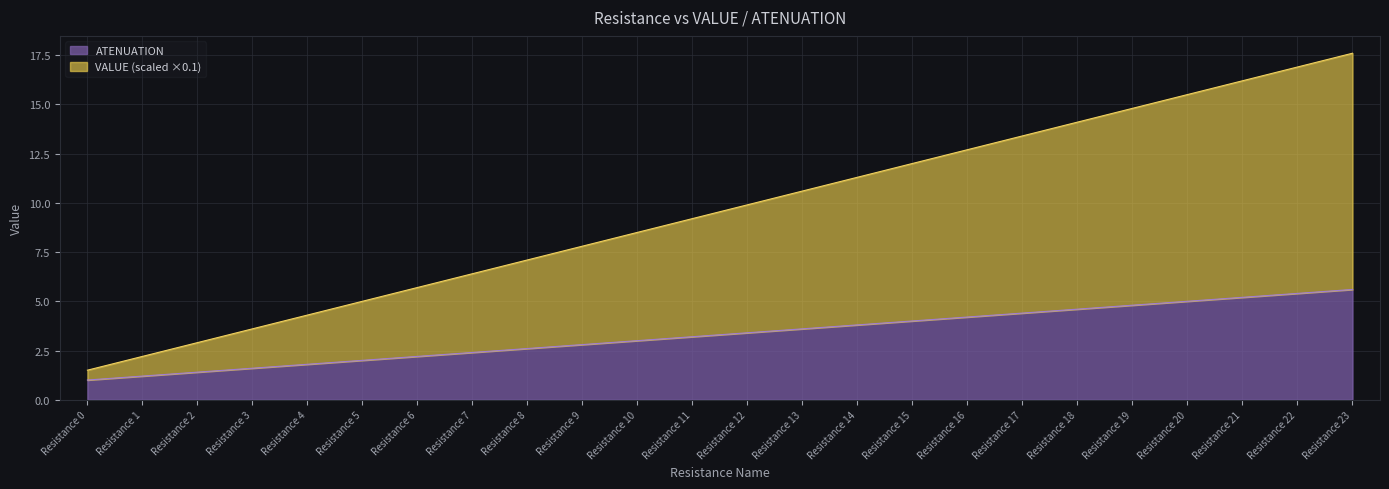

Which series has the widest spread of values?

VALUE